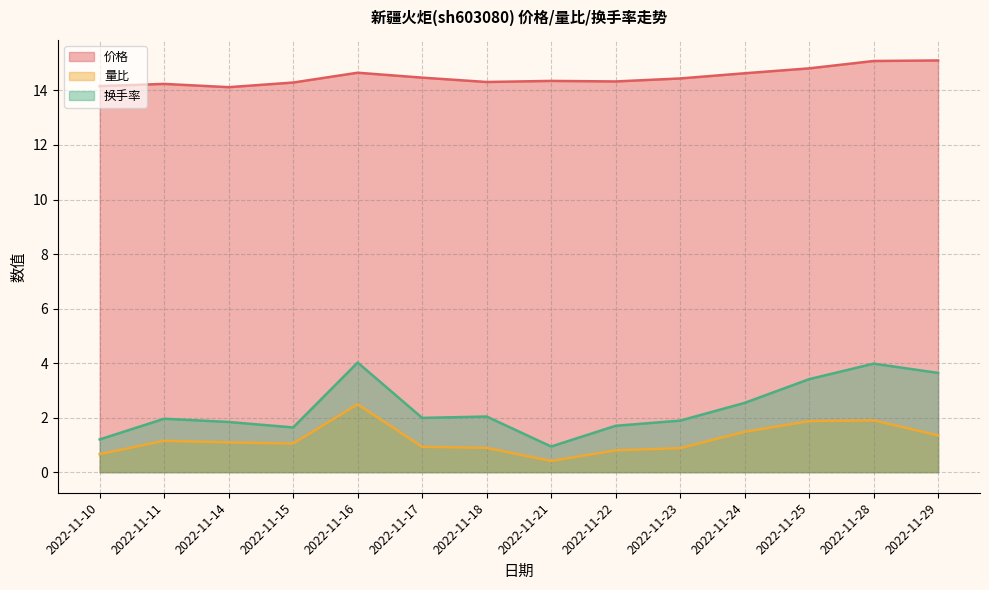

What is the lowest value of the 量比 series?

0.4